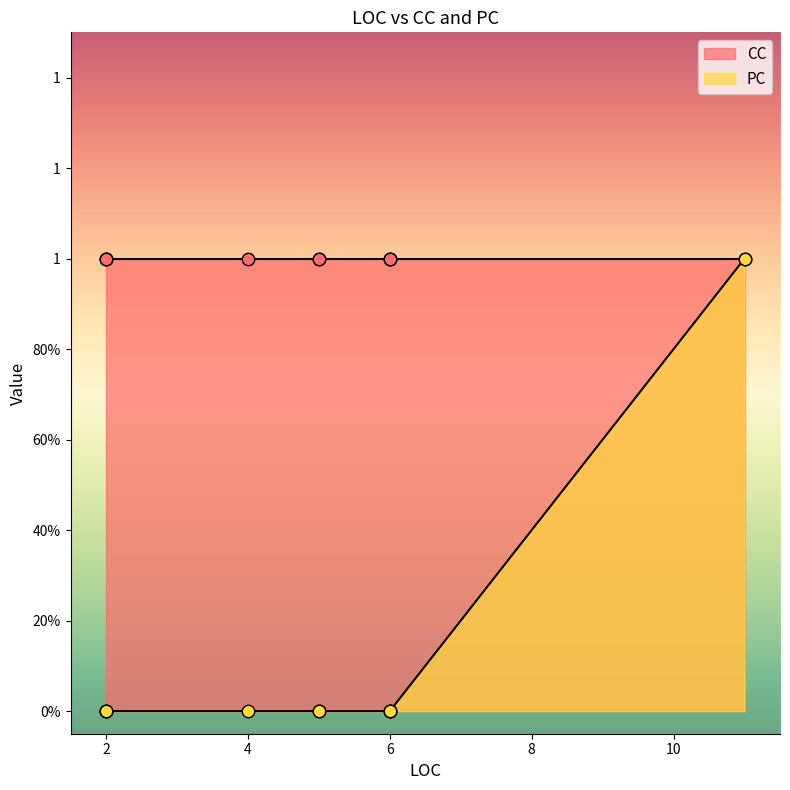

Which has a higher value, 6 or 11?

11